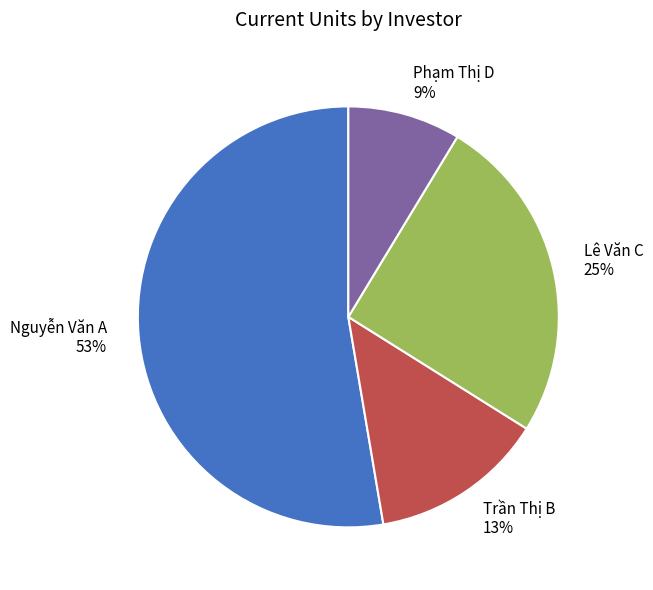

Count the number of slices in the pie.

4